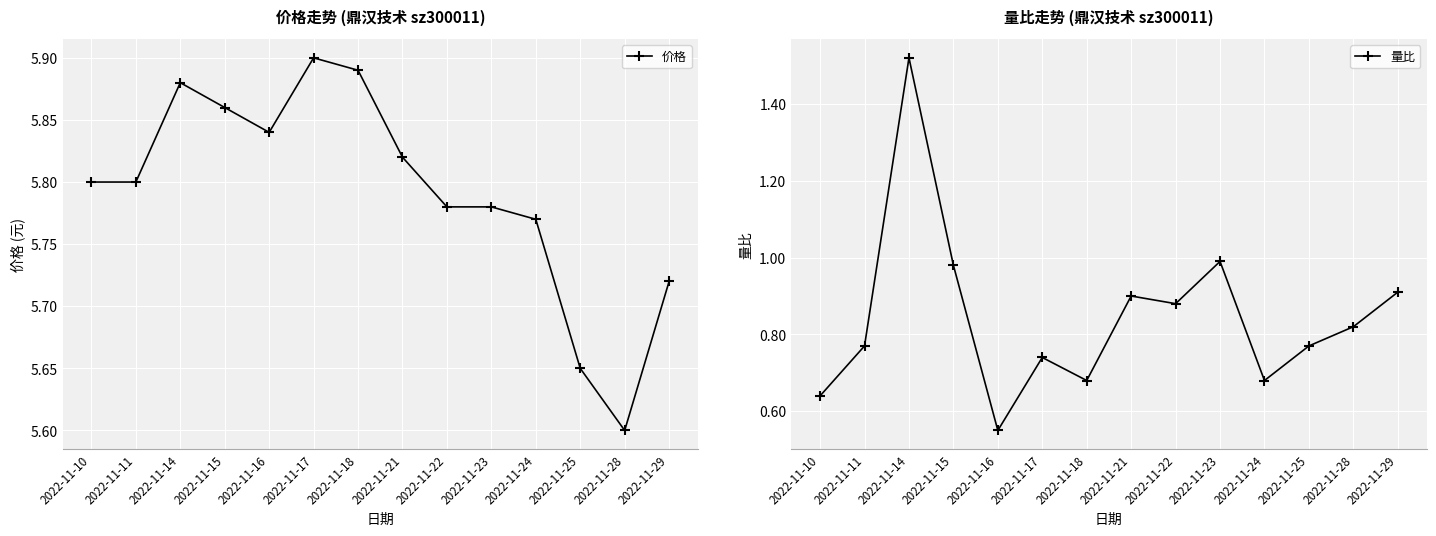

The 量比 series shows 0.3 at 2022-11-21. True or false?

False